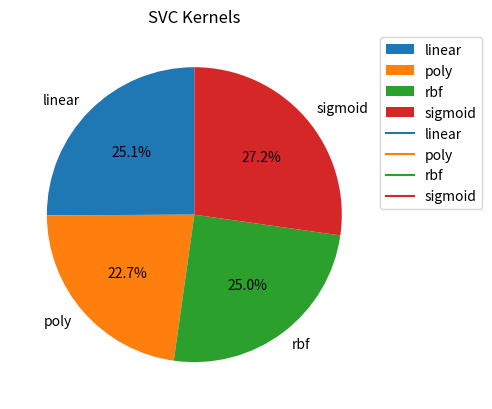

The rbf slice represents 10% of the pie. True or false?

False